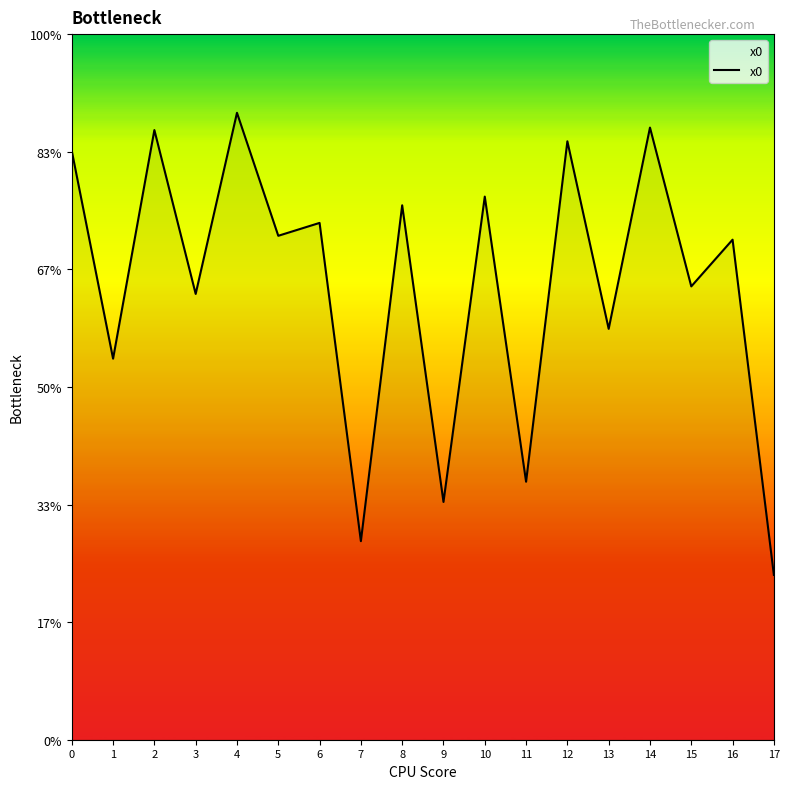

Does the chart display data point markers on the line(s)?

No